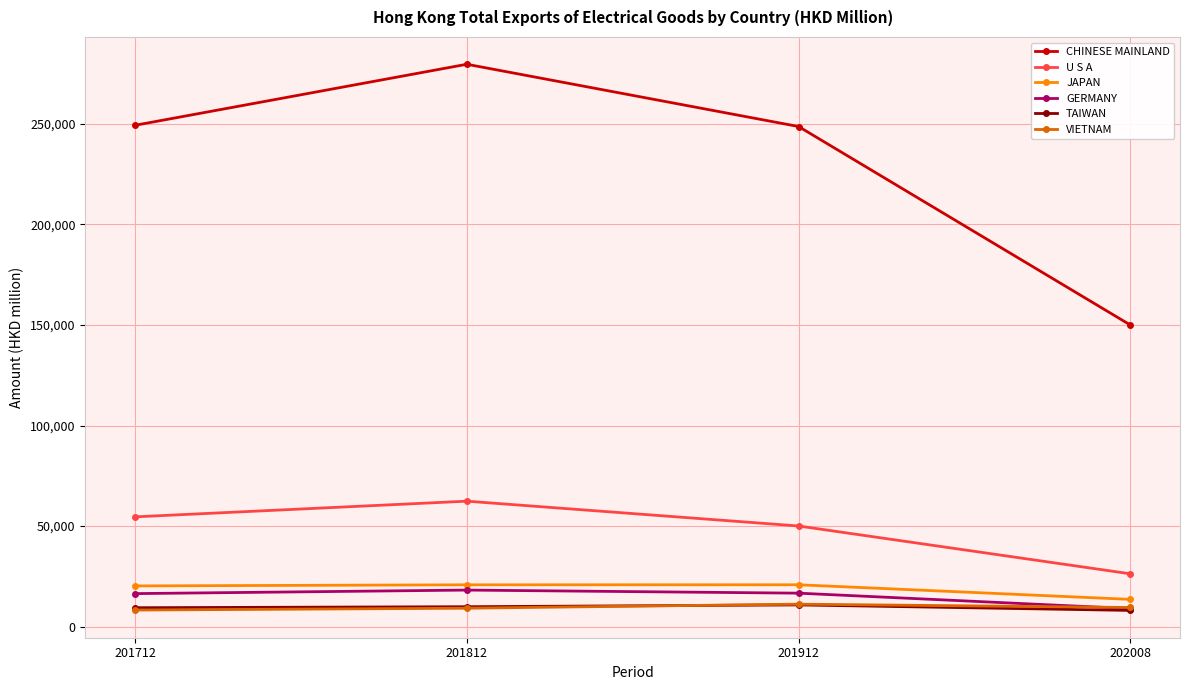

What is the value of the CHINESE MAINLAND point at the 4th from the left?

149988.1